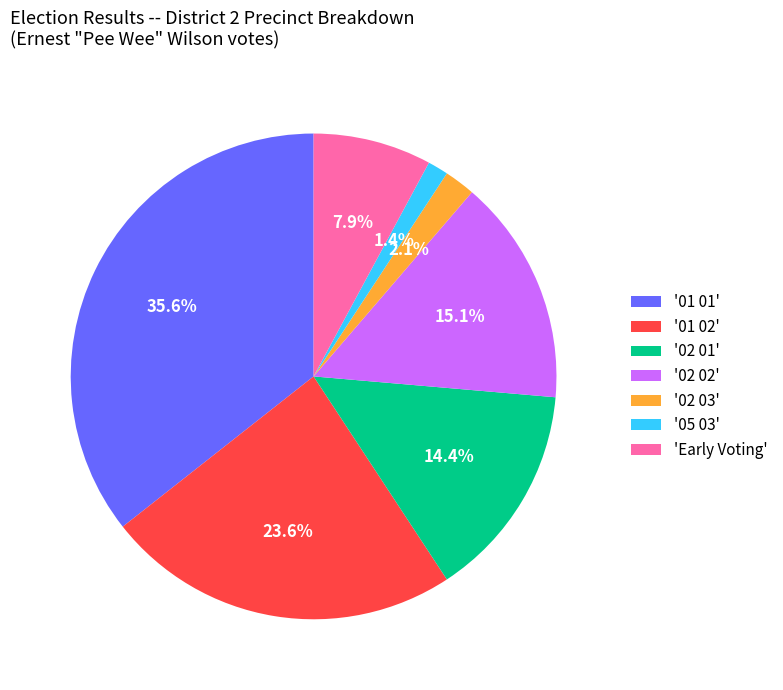

Rank the categories by value from highest to lowest.

'01 01', '01 02', '02 02', '02 01', 'Early Voting', '02 03', '05 03'